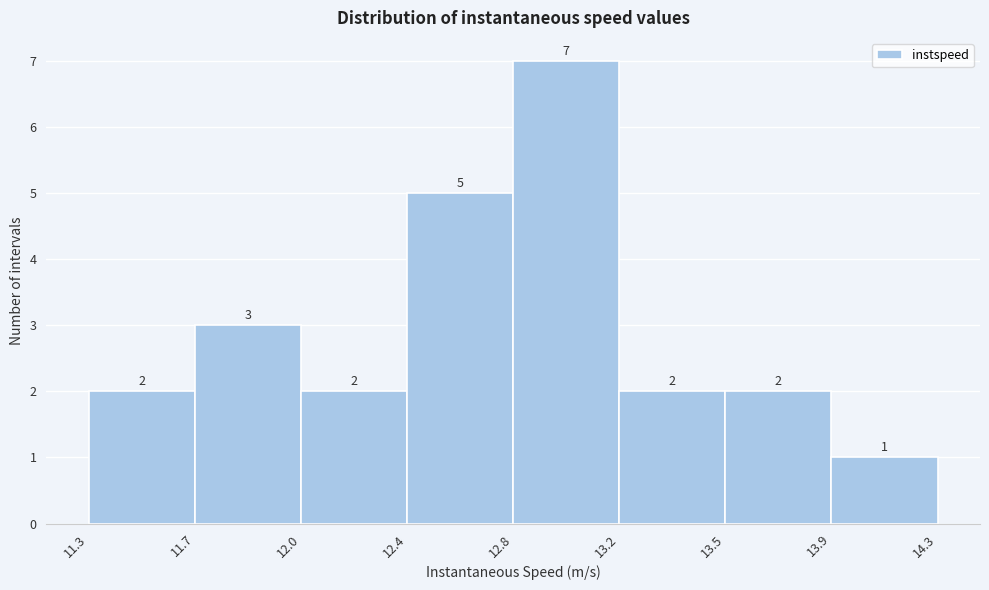

Reading left to right, transcribe all the data shown in this chart.

11.3=2	11.7=3	12.0=2	12.4=5	12.8=7	13.2=2	13.5=2	13.9=1